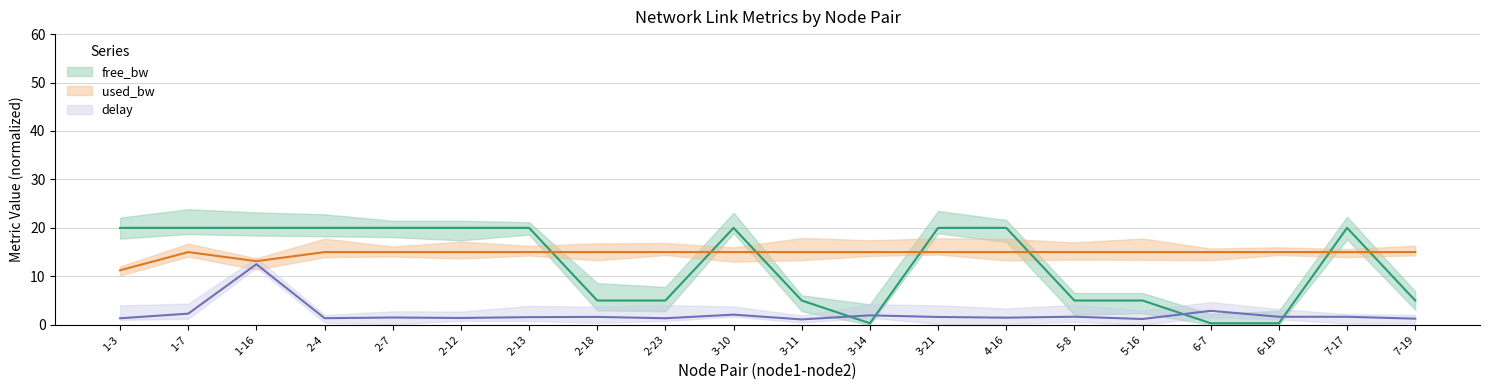

Does the chart have visible grid lines?

Yes